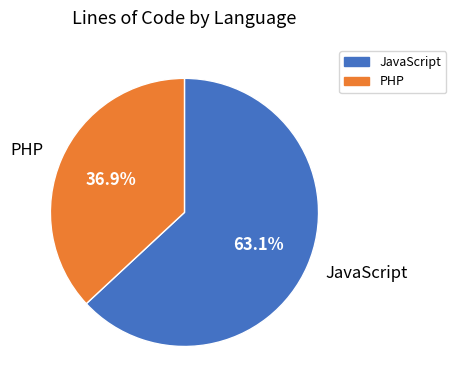

Rank the categories by value from lowest to highest.

PHP, JavaScript